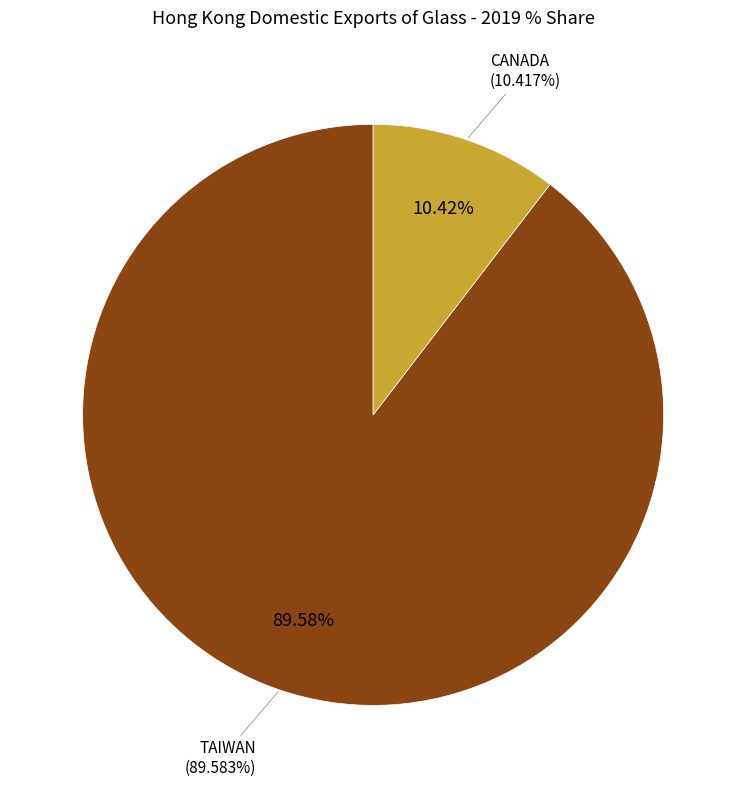

Count the number of slices in the pie.

4